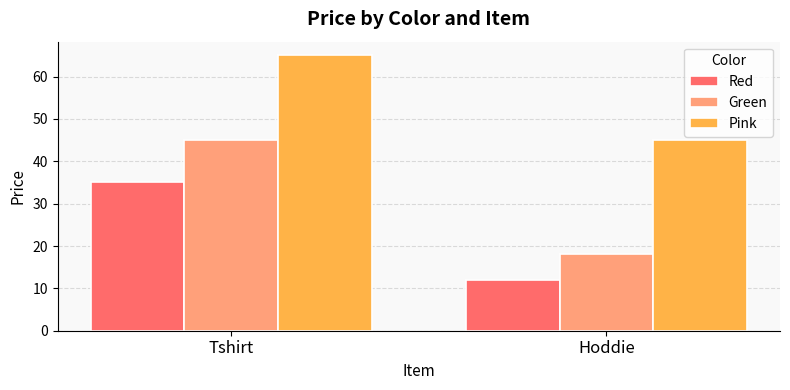

What is the total value across all series at Hoddie?

75